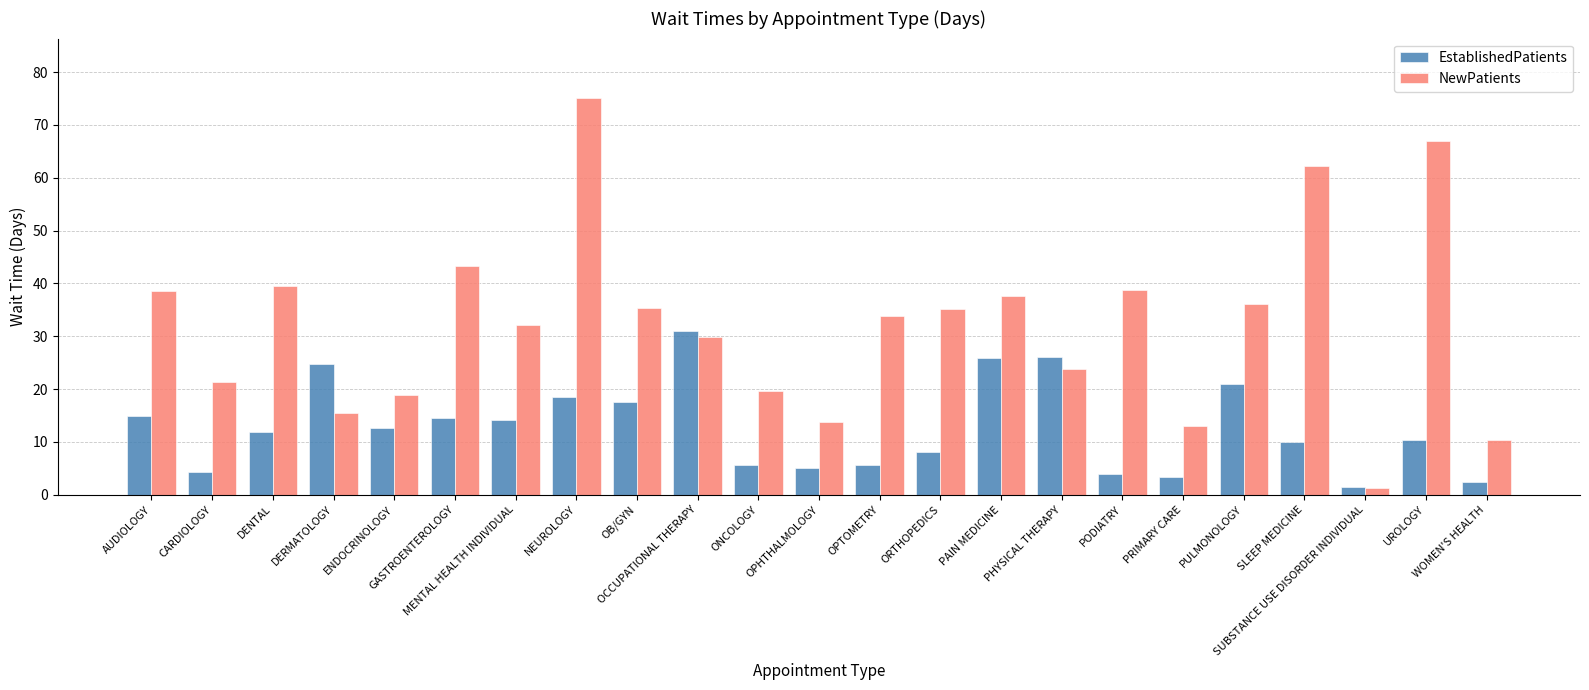

Does the chart contain any negative values?

No